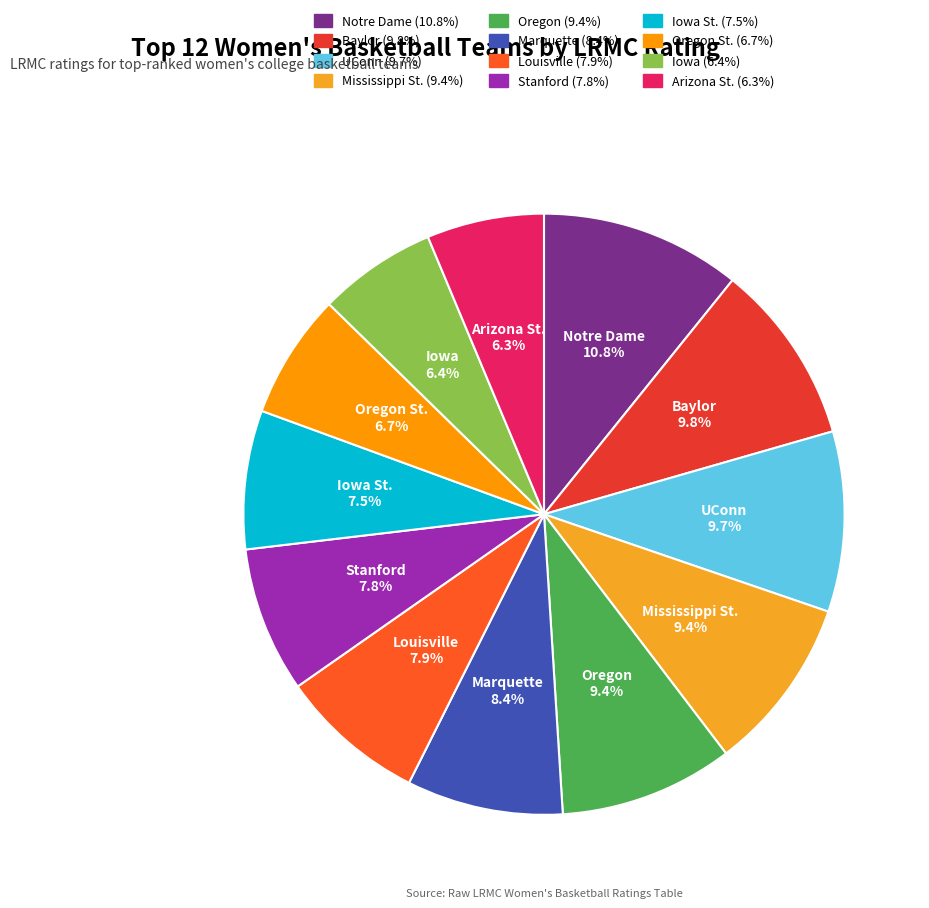

Is there any slice that represents more than half of the pie?

No